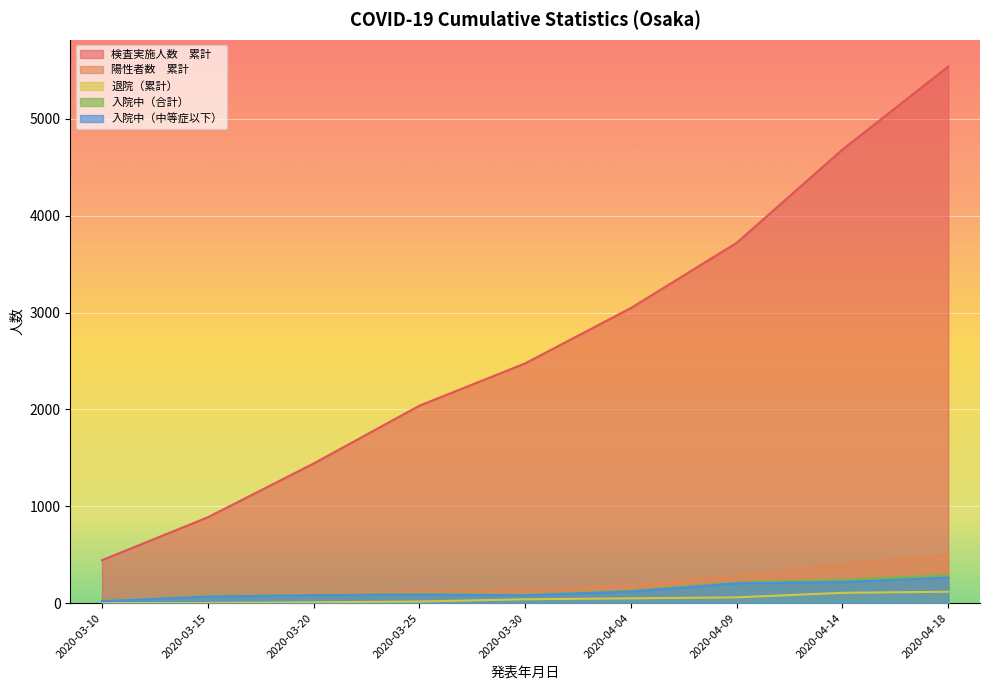

How many lines are shown in the chart?

5